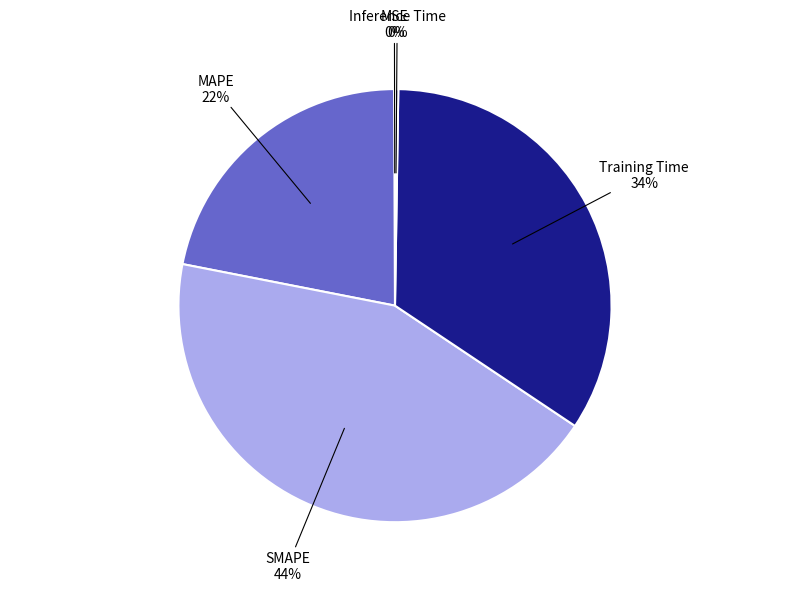

Does MAPE represent more than half of the total?

No